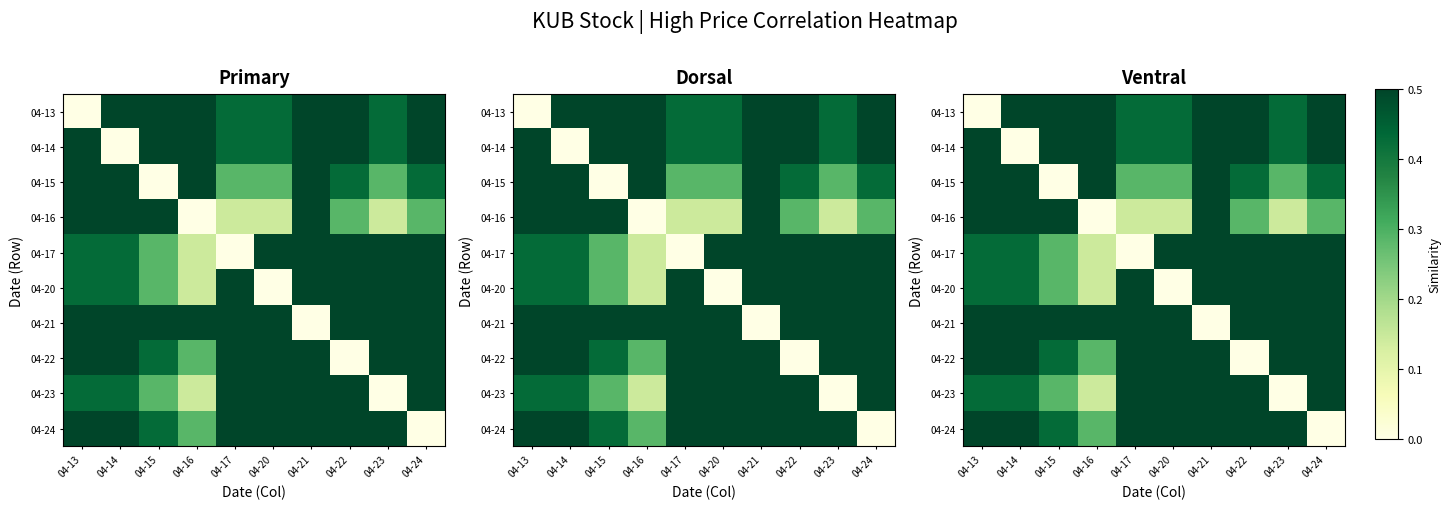

Which category has the highest value in the 04-14 series?

04-13